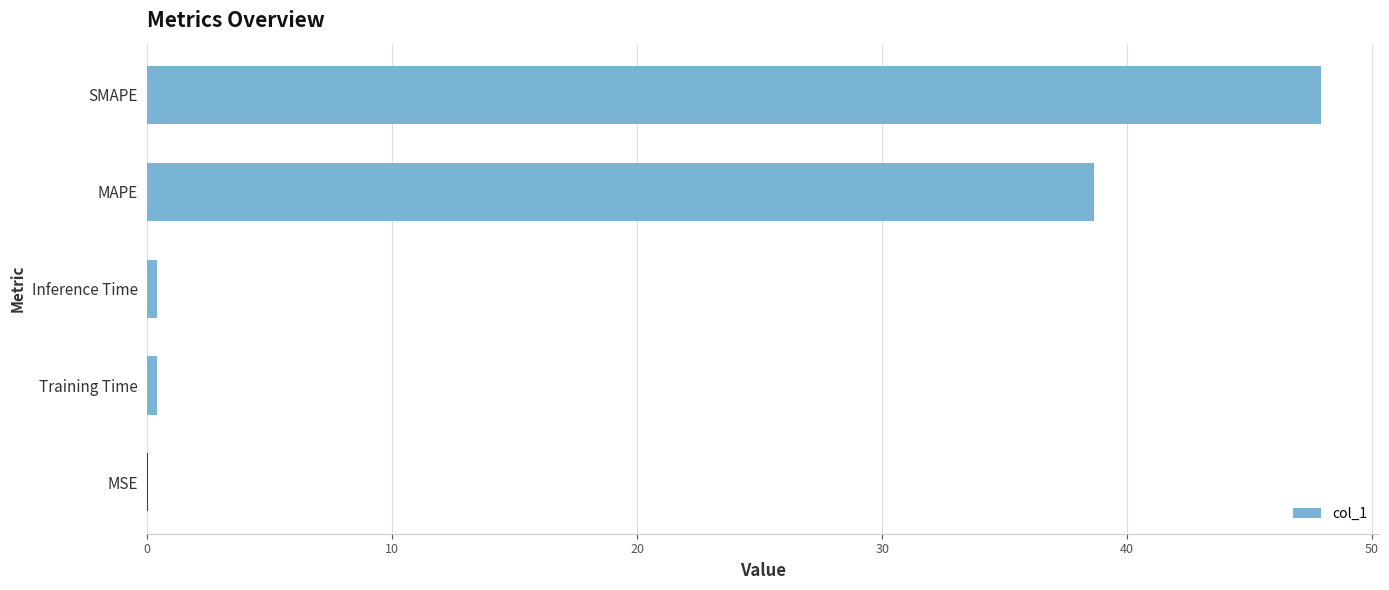

What is the change in value from SMAPE to MAPE?

-9.3